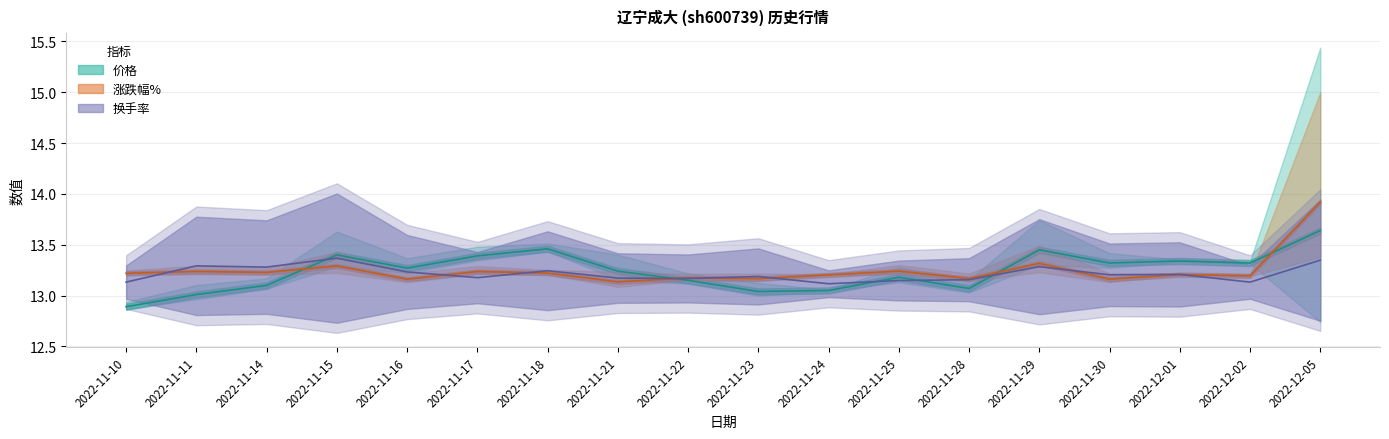

How many data points does each series have?

18